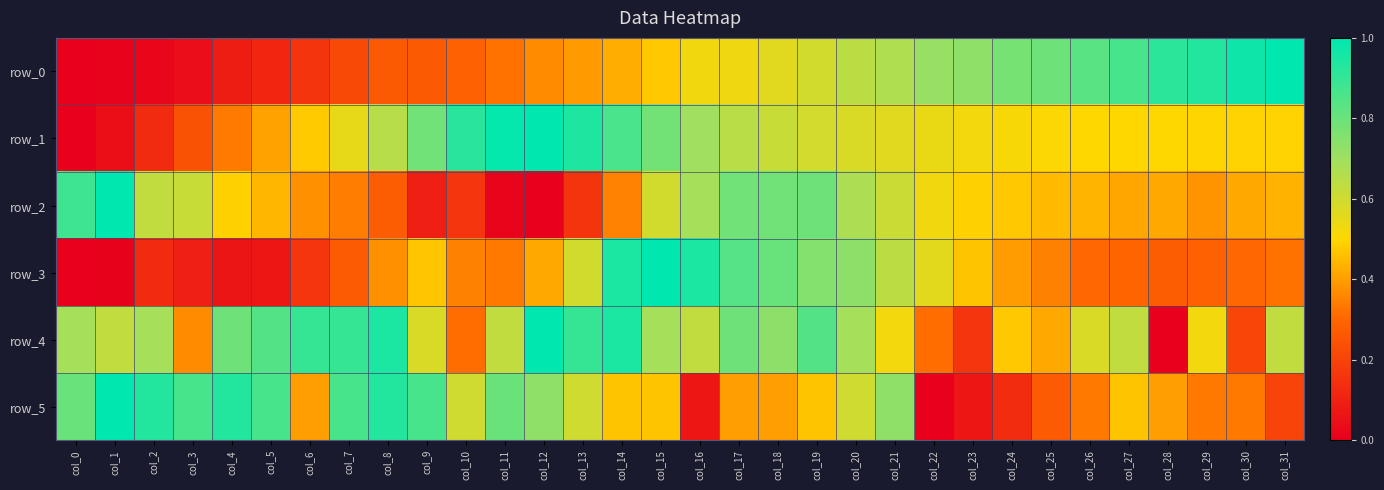

At how many categories does at least one series exceed 0?

32